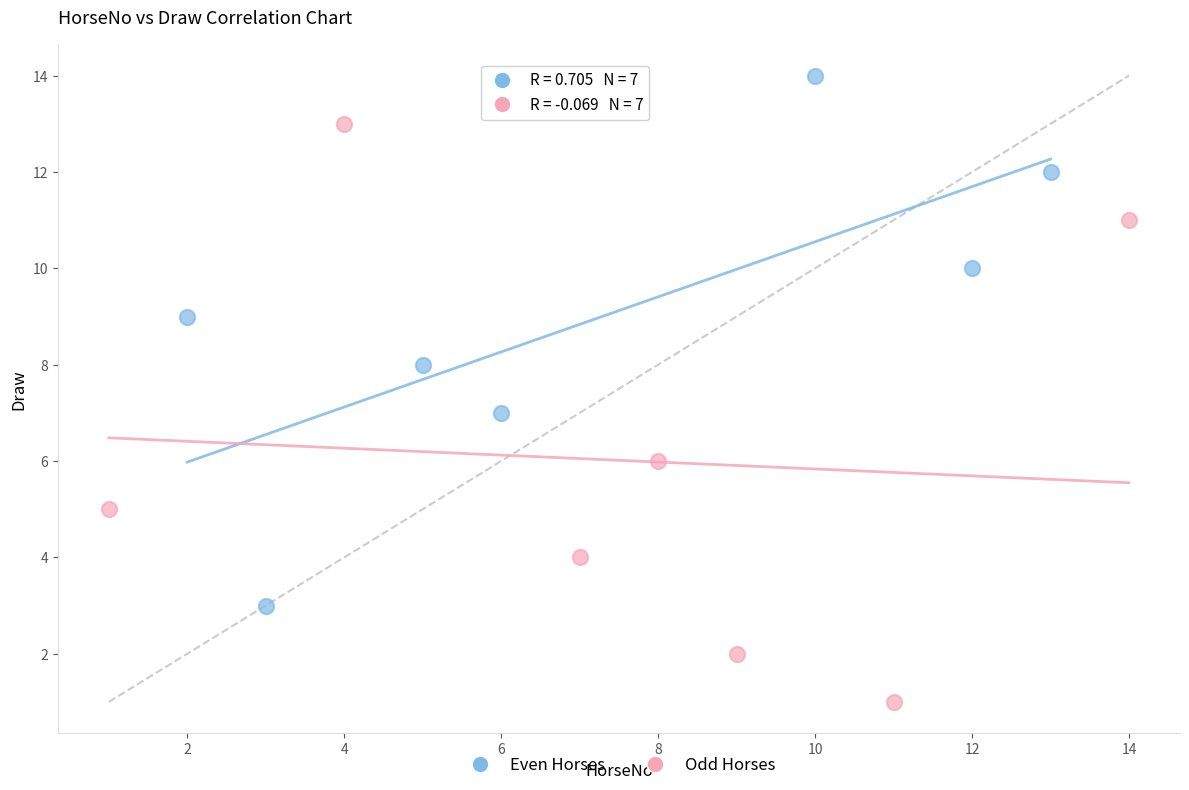

Which series contains the highest Y value?

Even Horses